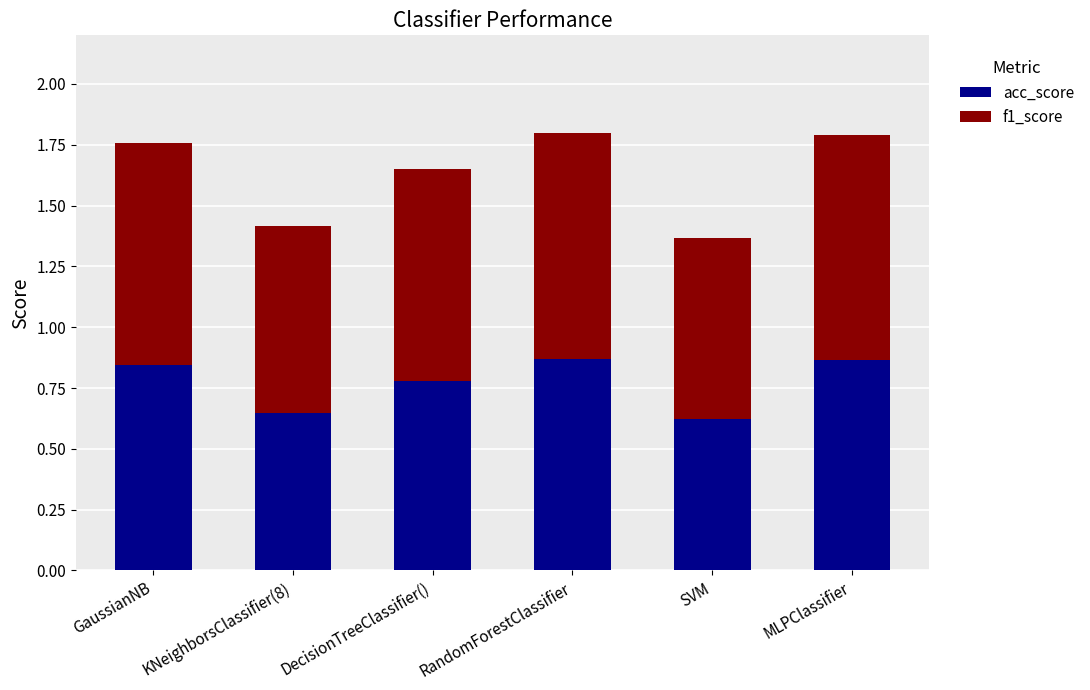

What is the total value across all series at SVM?

1.4